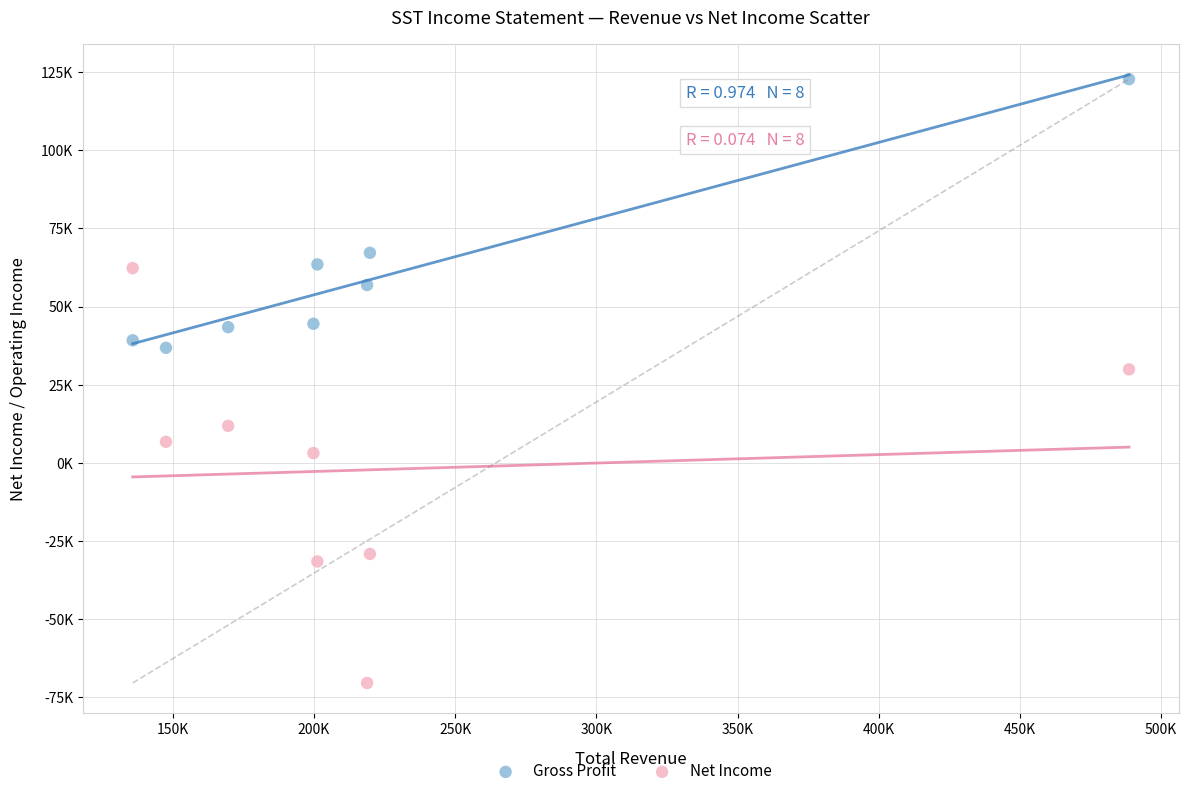

What are all the series names shown in the legend?

Gross Profit, Net Income